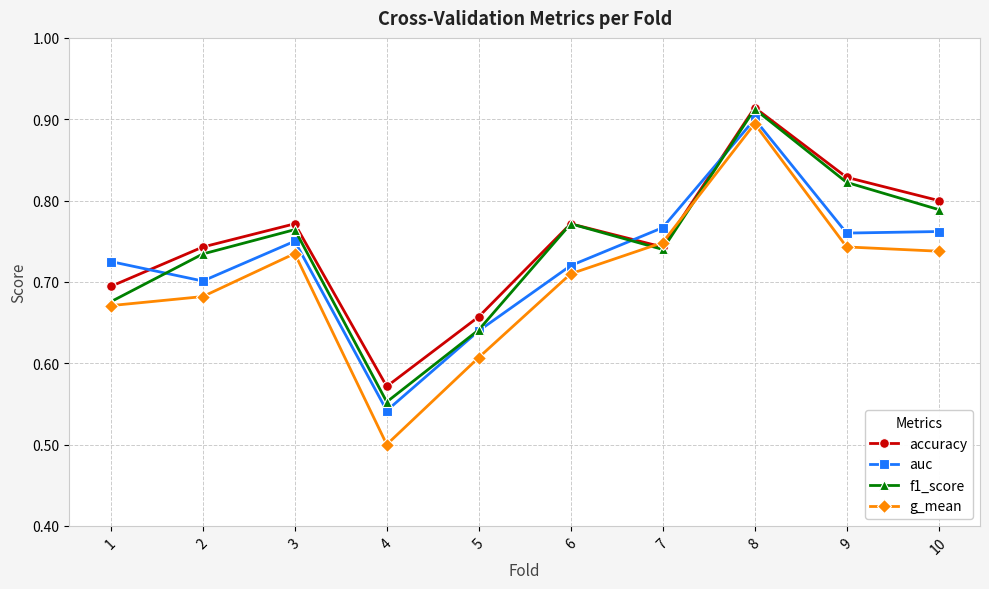

Count the auc values in the range 0 to 1.

10